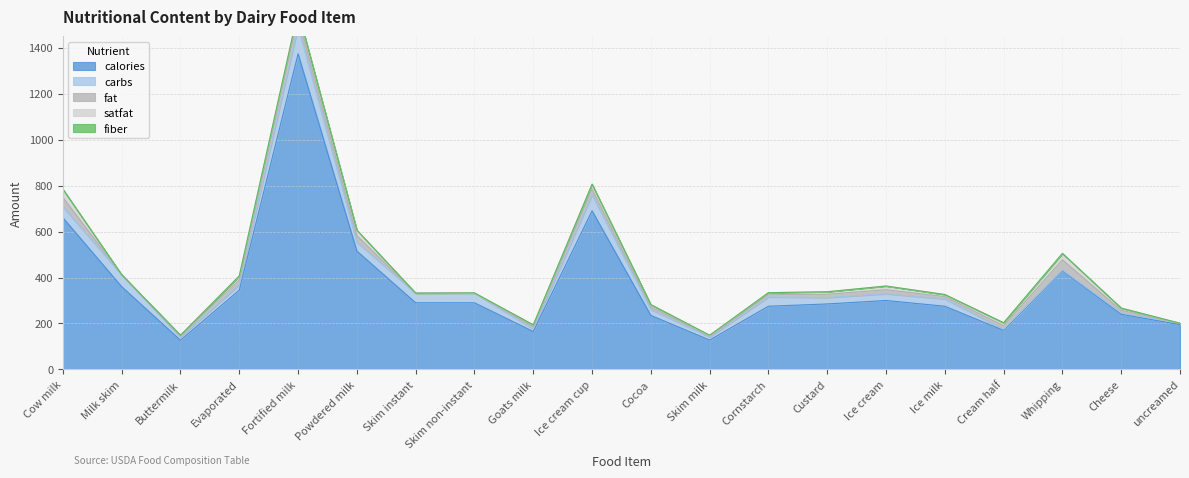

Which series has the widest spread of values?

calories